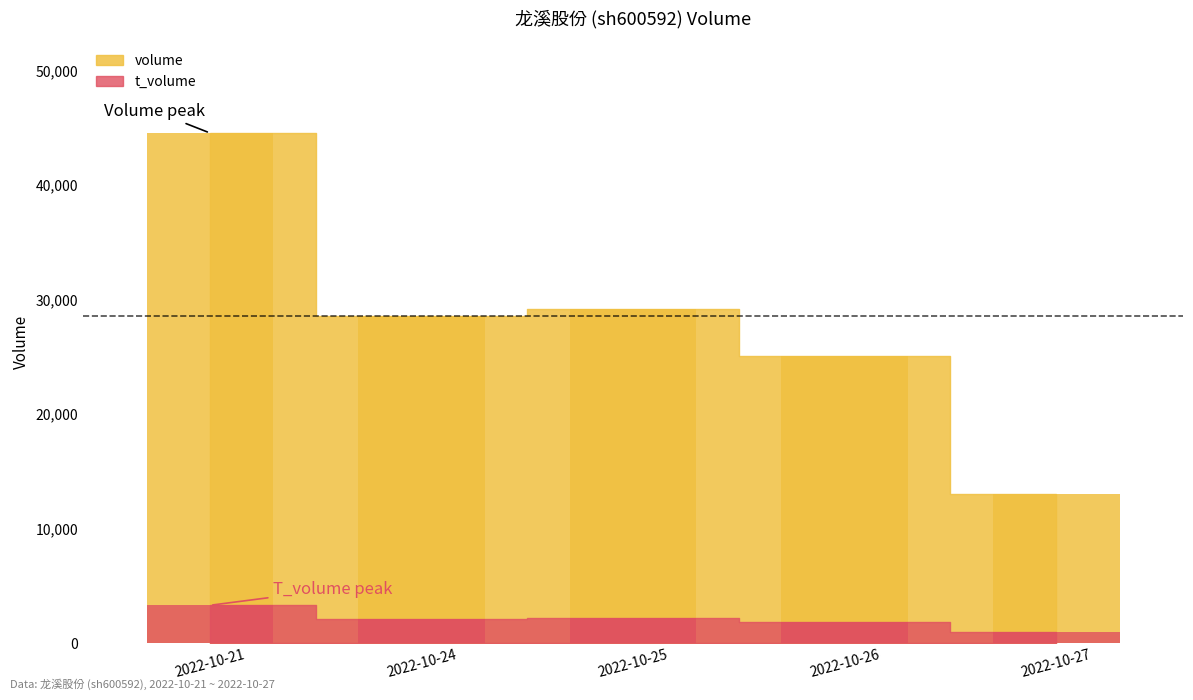

What is the difference between the second highest and second lowest values in the t_volume series?

302